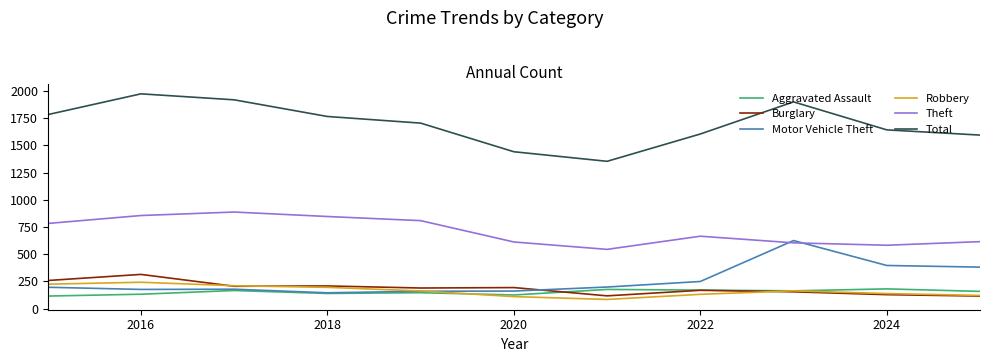

True or false: Theft and Burglary intersect in this chart.

False